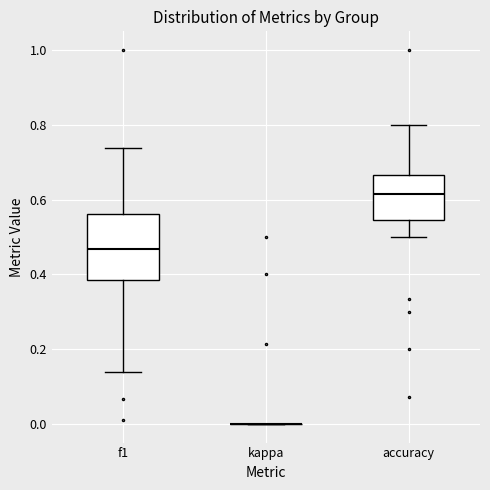

Where does the upper whisker of the box for f1 end on the y-axis? The values are not printed on the chart, so give them approximately, as read against the axis.

0.74